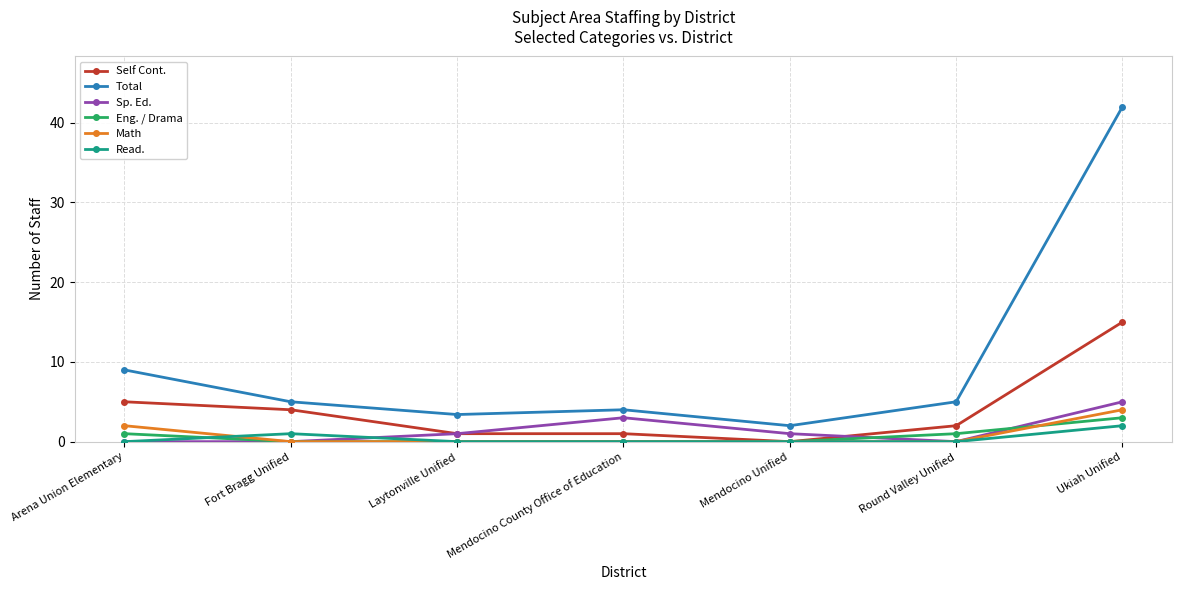

Reading left to right, extract all data points from this chart.

Self Cont.: Arena Union Elementary=5.0	Fort Bragg Unified=4.0	Laytonville Unified=1.0	Mendocino County Office of Education=1.0	Mendocino Unified=0.0	Round Valley Unified=2.0	Ukiah Unified=15.0
Total: Arena Union Elementary=9.0	Fort Bragg Unified=5.0	Laytonville Unified=3.4	Mendocino County Office of Education=4.0	Mendocino Unified=2.0	Round Valley Unified=5.0	Ukiah Unified=42.0
Sp. Ed.: Arena Union Elementary=0.0	Fort Bragg Unified=0.0	Laytonville Unified=1.0	Mendocino County Office of Education=3.0	Mendocino Unified=1.0	Round Valley Unified=0.0	Ukiah Unified=5.0
Eng. / Drama: Arena Union Elementary=1.0	Fort Bragg Unified=0.0	Laytonville Unified=0.0	Mendocino County Office of Education=0.0	Mendocino Unified=0.0	Round Valley Unified=1.0	Ukiah Unified=3.0
Math: Arena Union Elementary=2.0	Fort Bragg Unified=0.0	Laytonville Unified=0.0	Mendocino County Office of Education=0.0	Mendocino Unified=0.0	Round Valley Unified=0.0	Ukiah Unified=4.0
Read.: Arena Union Elementary=0.0	Fort Bragg Unified=1.0	Laytonville Unified=0.0	Mendocino County Office of Education=0.0	Mendocino Unified=0.0	Round Valley Unified=0.0	Ukiah Unified=2.0